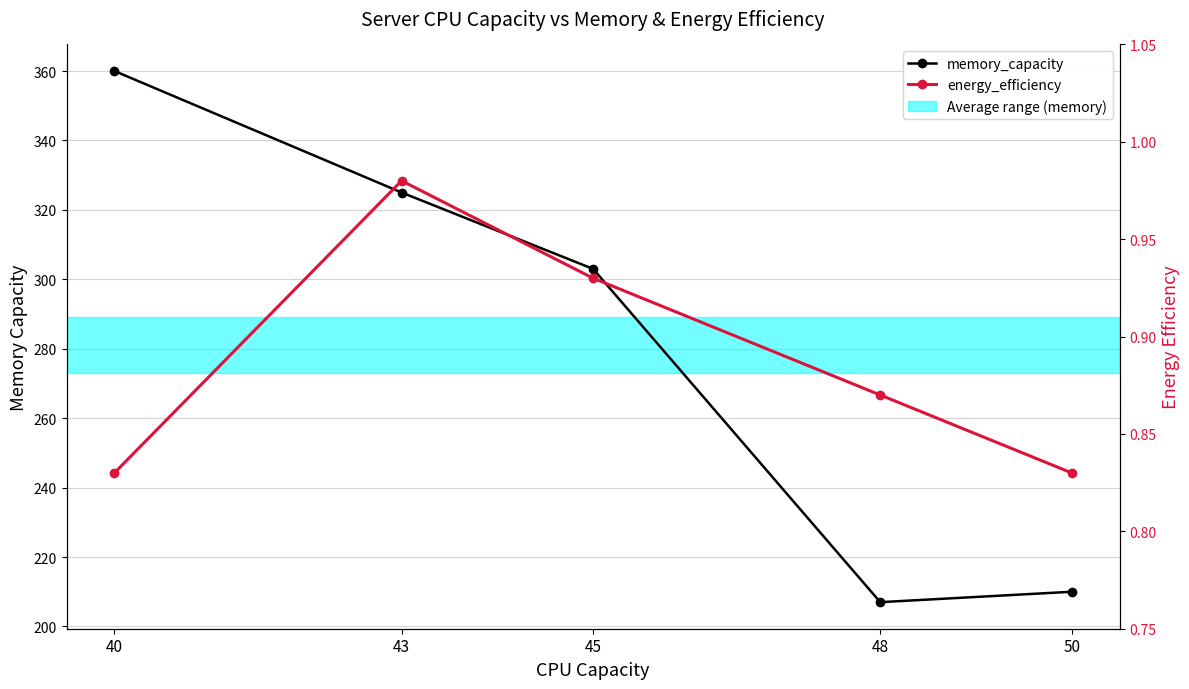

Where is energy_efficiency nearest to the value 0?

40